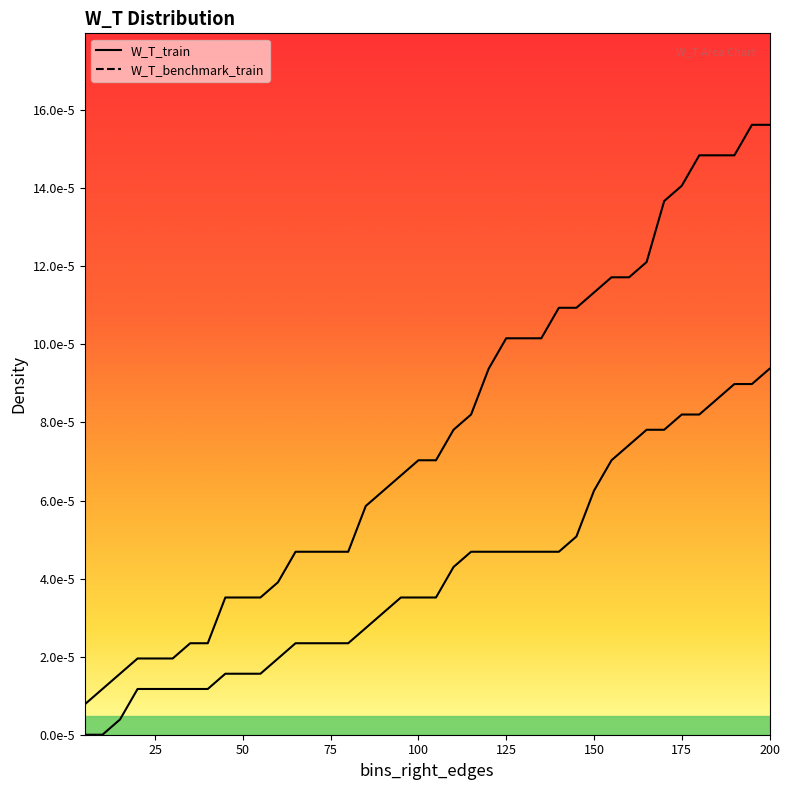

True or false: W_T_benchmark_train and W_T_train intersect in this chart.

False